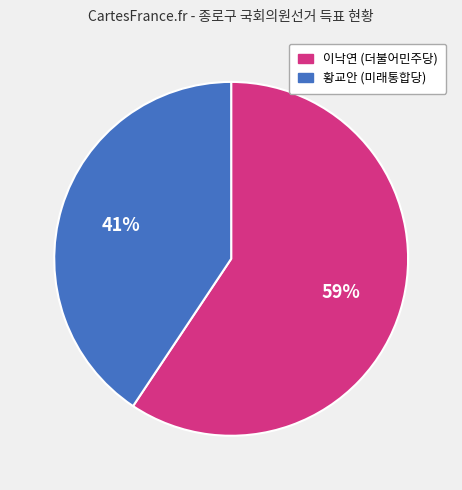

True or false: 이낙연 (더불어민주당) accounts for 59% of the total.

True